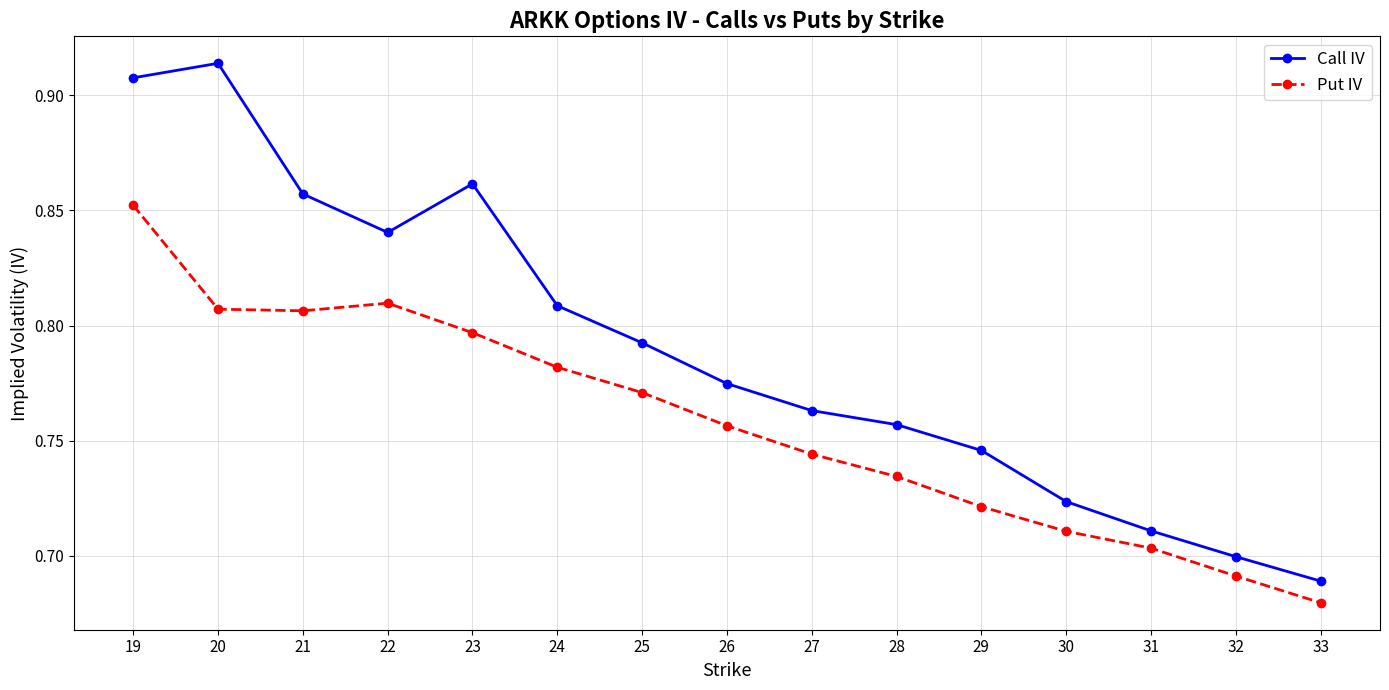

Count the Call IV values in the range 0 to 1.

15